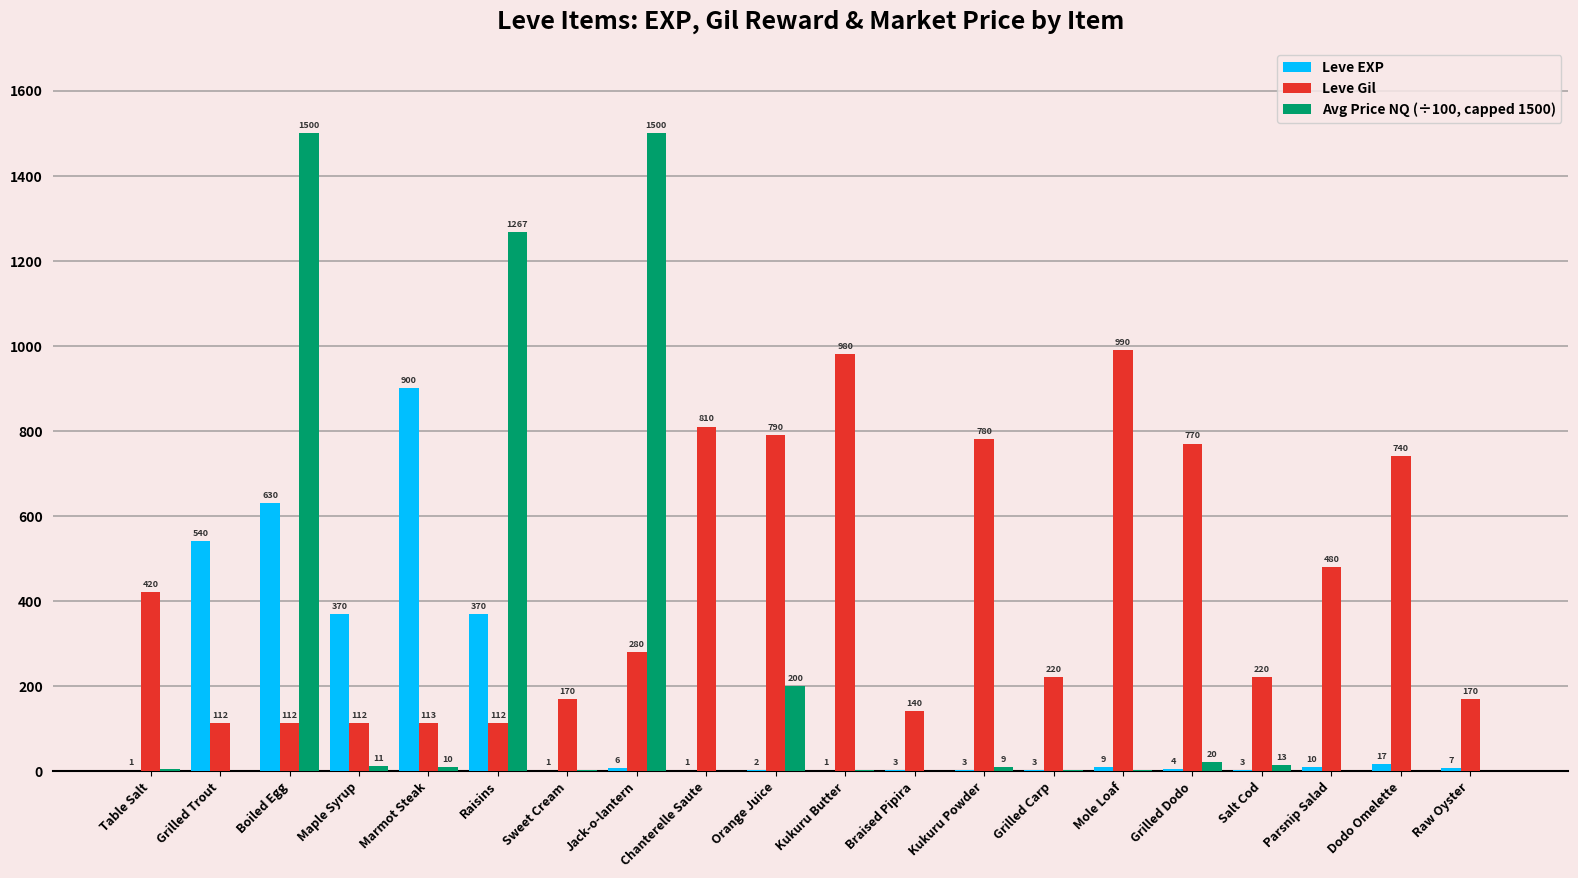

Which series changed the most between Sweet Cream and Braised Pipira?

Leve Gil